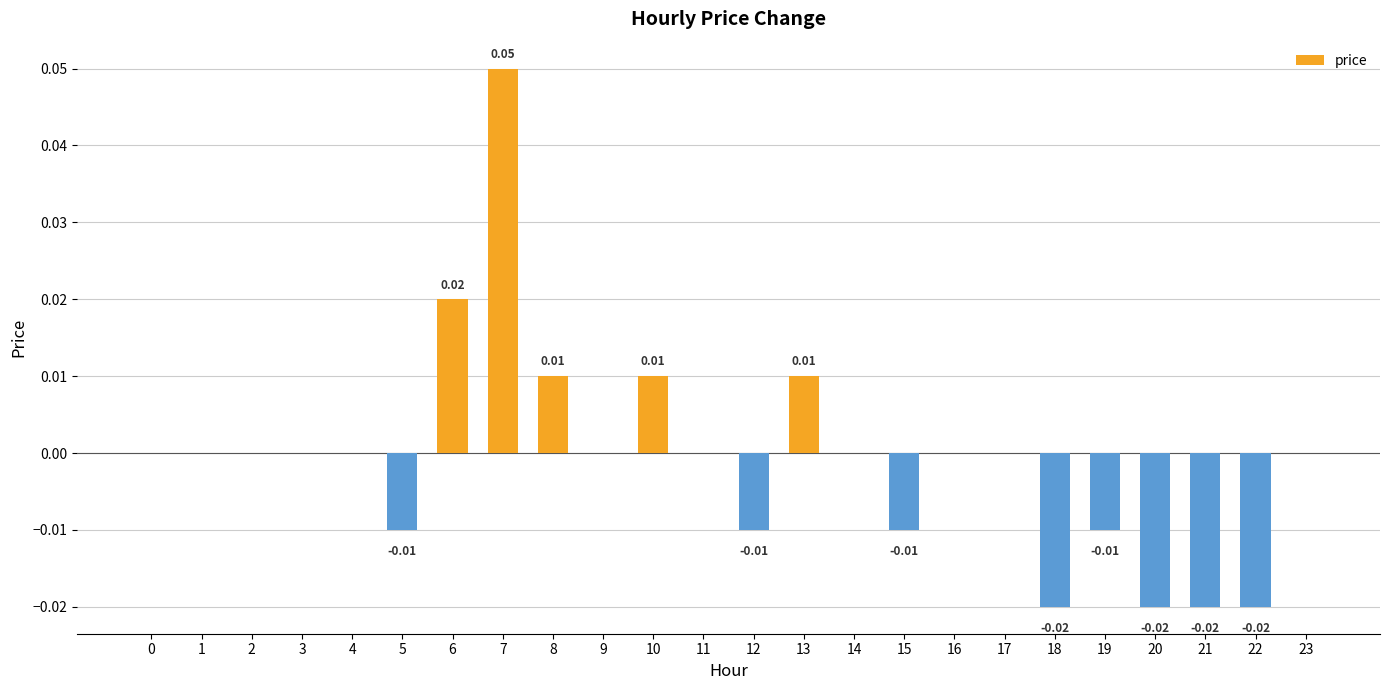

The chart shows a value of 0.0 at 4. True or false?

True